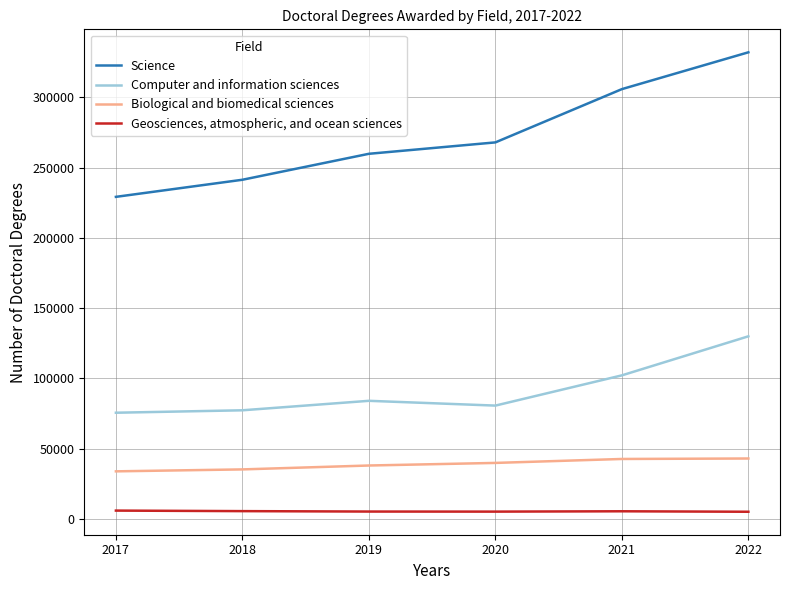

Is the value of Geosciences, atmospheric, and ocean sciences at 2021 greater than the value of Computer and information sciences at 2019?

No